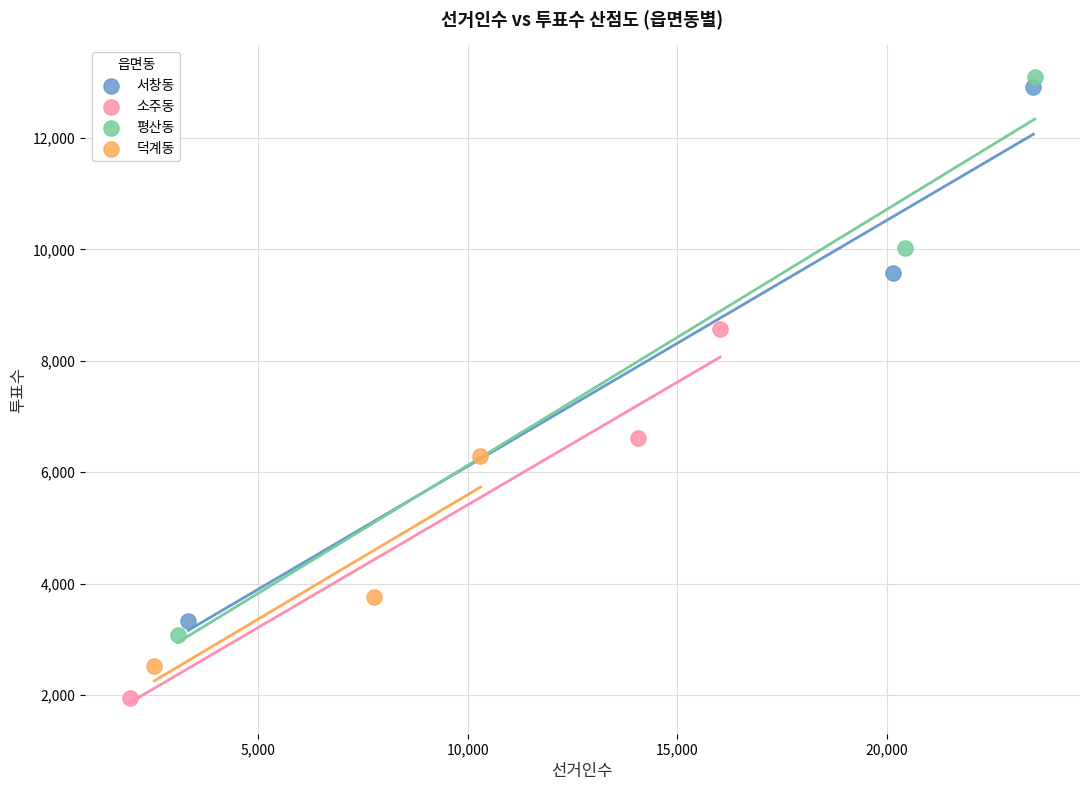

Which series has the largest Y range (max minus min)?

평산동